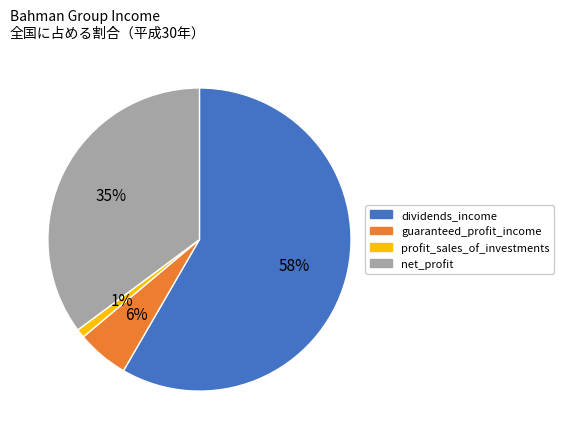

Does any single category account for the majority?

Yes